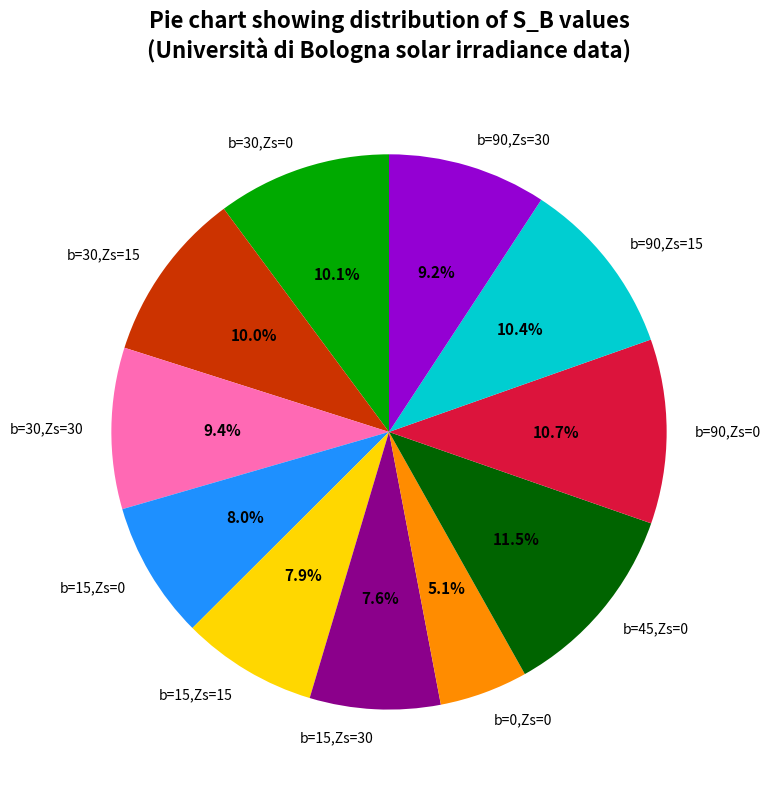

Which category has the biggest portion of the pie?

b=45,Zs=0